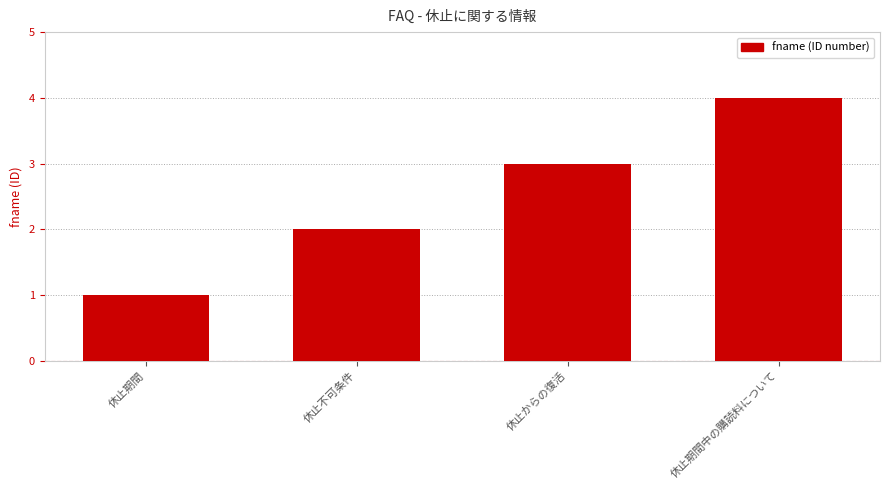

Is it true that the value at 休止不可条件 is 3?

False